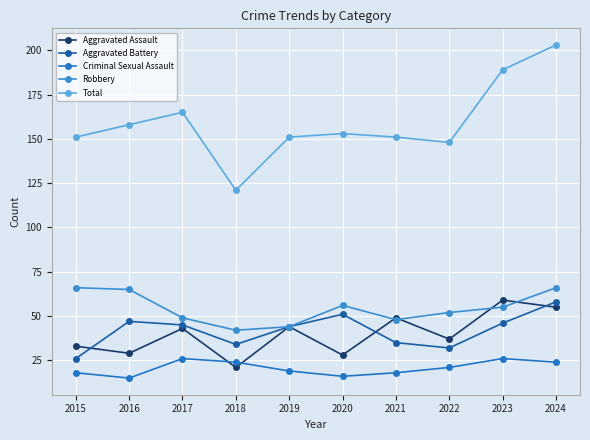

True or false: Aggravated Assault has a value of 63 at 2019.

False